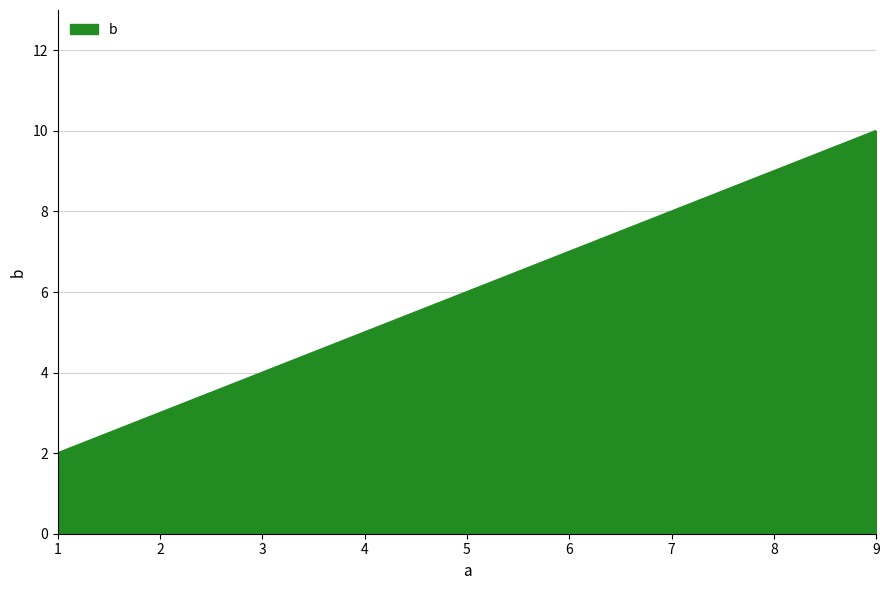

What is the sum of all values?

18